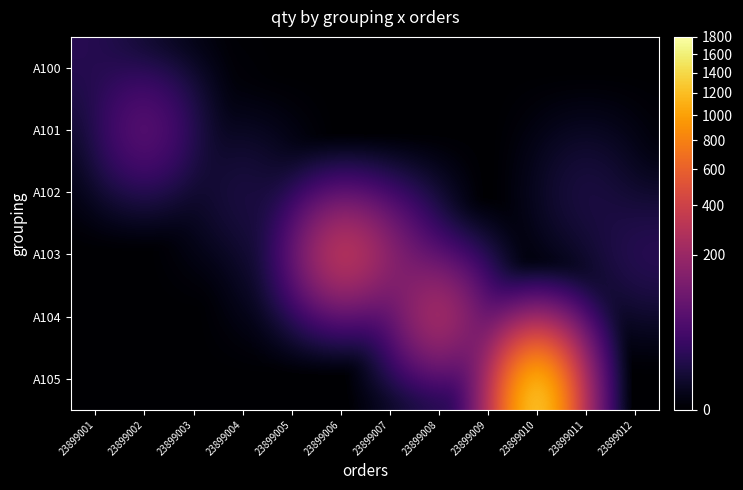

Reading left to right, transcribe all the data shown in this chart.

A100: 23899001=14	23899002=0	23899003=0	23899004=0	23899005=0	23899006=0	23899007=0	23899008=0	23899009=0	23899010=0	23899011=0	23899012=0
A101: 23899001=0	23899002=103	23899003=1	23899004=0	23899005=0	23899006=0	23899007=0	23899008=0	23899009=0	23899010=0	23899011=0	23899012=0
A102: 23899001=0	23899002=0	23899003=0	23899004=13	23899005=0	23899006=0	23899007=0	23899008=0	23899009=0	23899010=0	23899011=13	23899012=0
A103: 23899001=0	23899002=0	23899003=0	23899004=0	23899005=19	23899006=532	23899007=178	23899008=0	23899009=0	23899010=0	23899011=0	23899012=19
A104: 23899001=0	23899002=0	23899003=0	23899004=0	23899005=0	23899006=0	23899007=0	23899008=424	23899009=0	23899010=0	23899011=0	23899012=0
A105: 23899001=0	23899002=0	23899003=0	23899004=0	23899005=0	23899006=0	23899007=0	23899008=0	23899009=24	23899010=1800	23899011=0	23899012=0